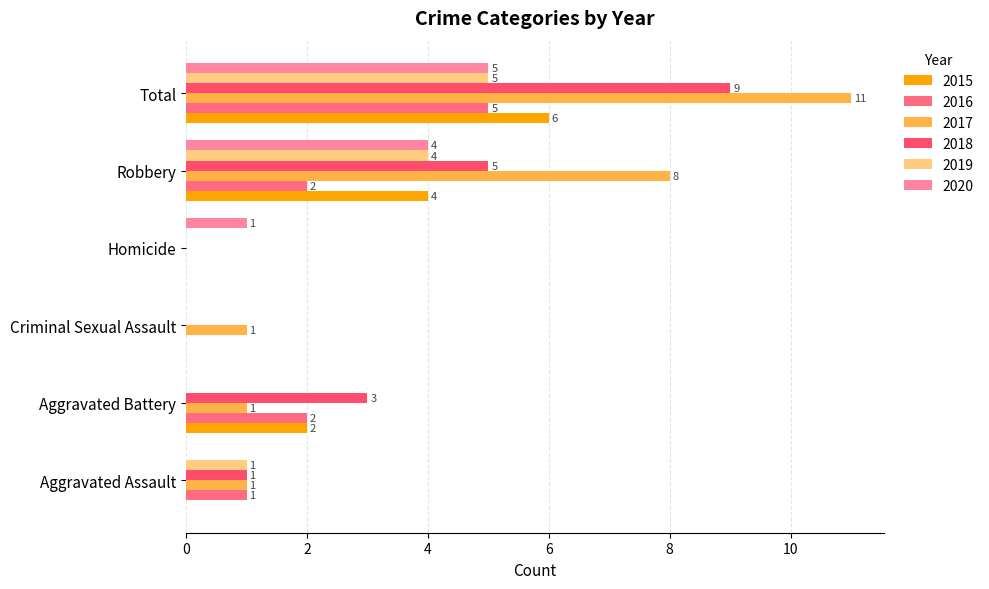

At which label does 2016 first exceed 2?

Total